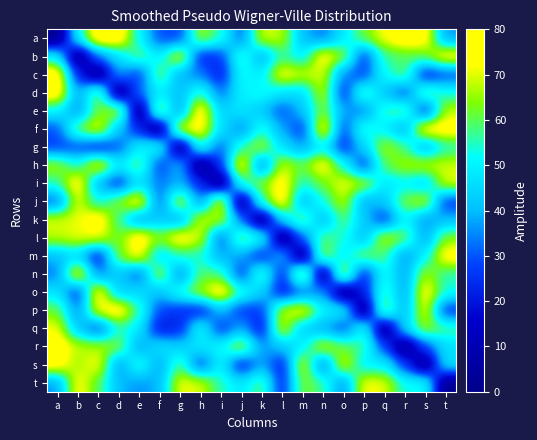

Count the number of categories in the chart.

20